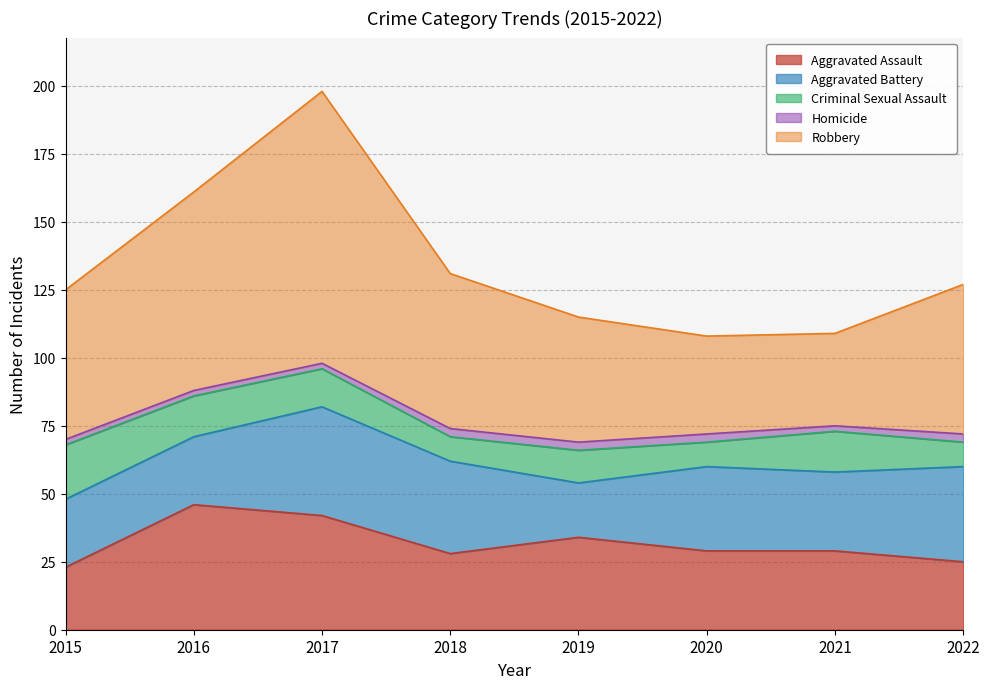

List the labels in order of Aggravated Battery value, largest first.

2017, 2022, 2018, 2020, 2021, 2015, 2016, 2019